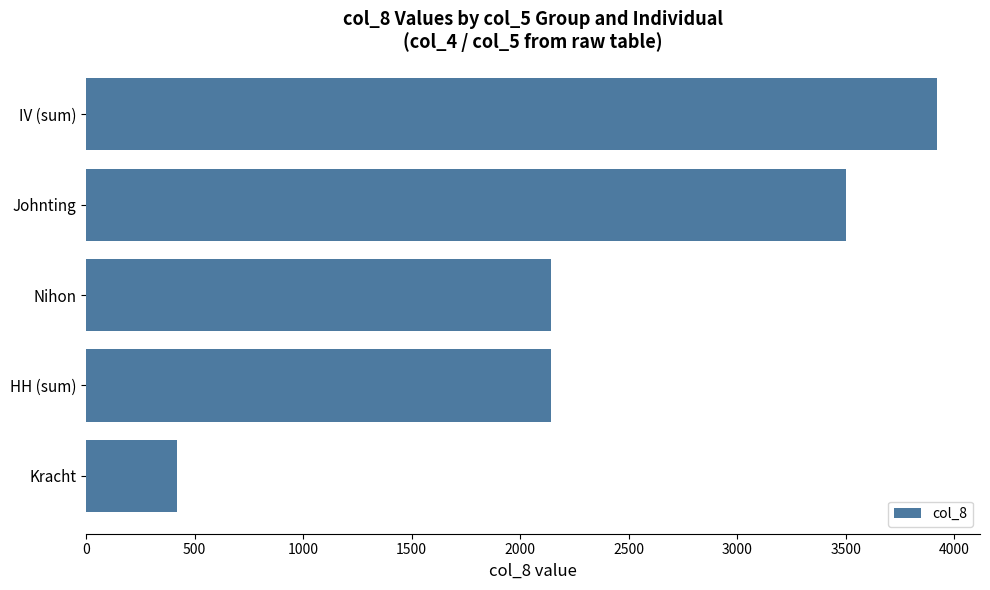

What is the greatest value displayed?

3922.7